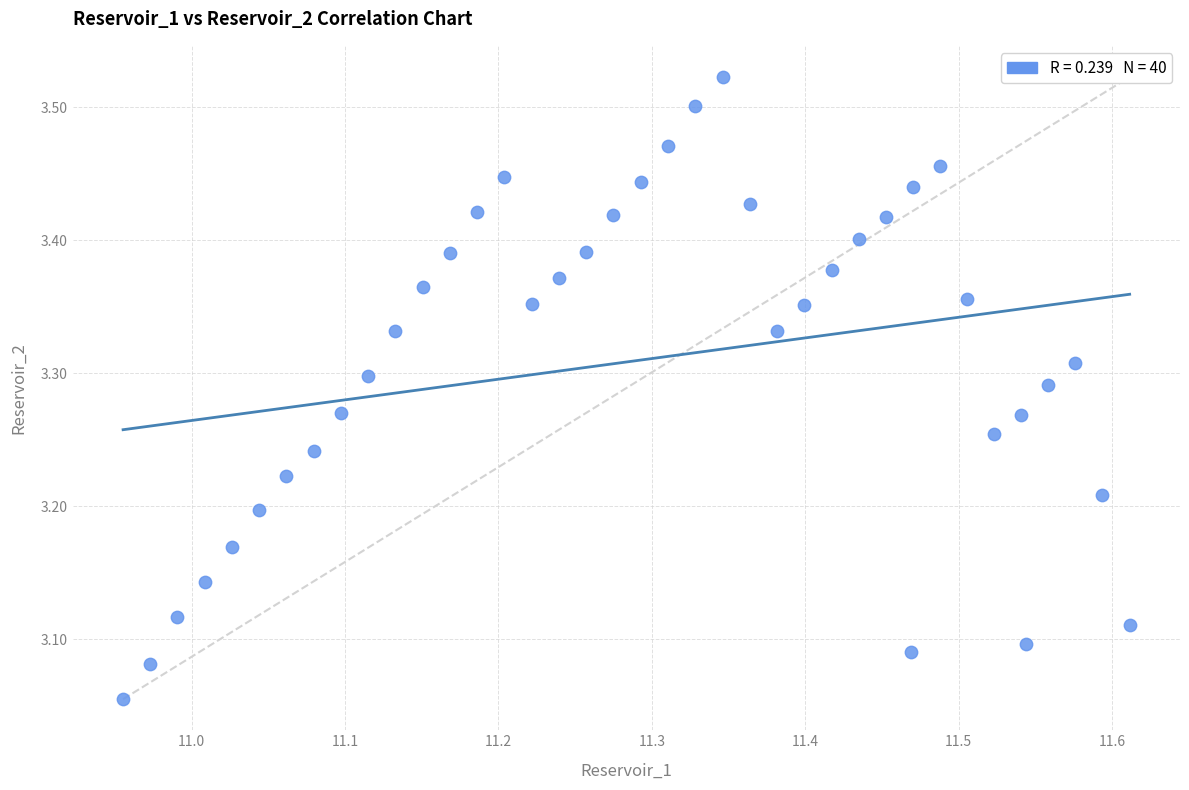

What is the range of X values (max minus min)?

0.7